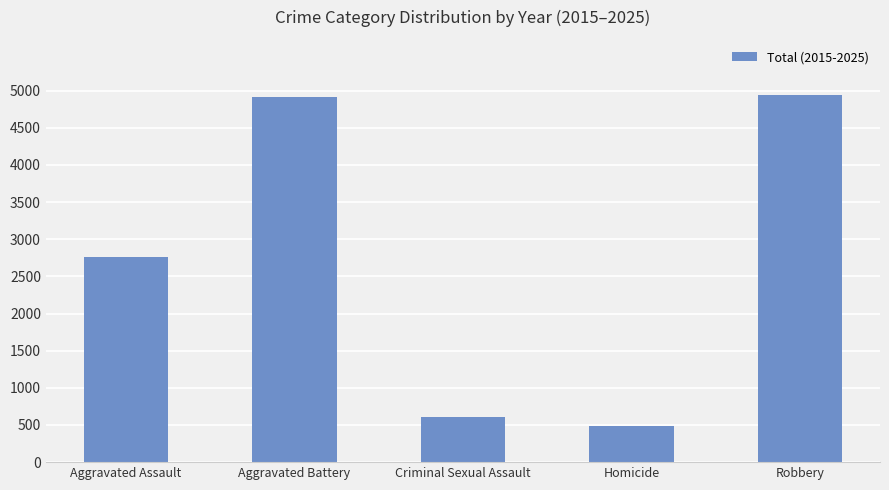

What is the minimum value shown in the chart?

493